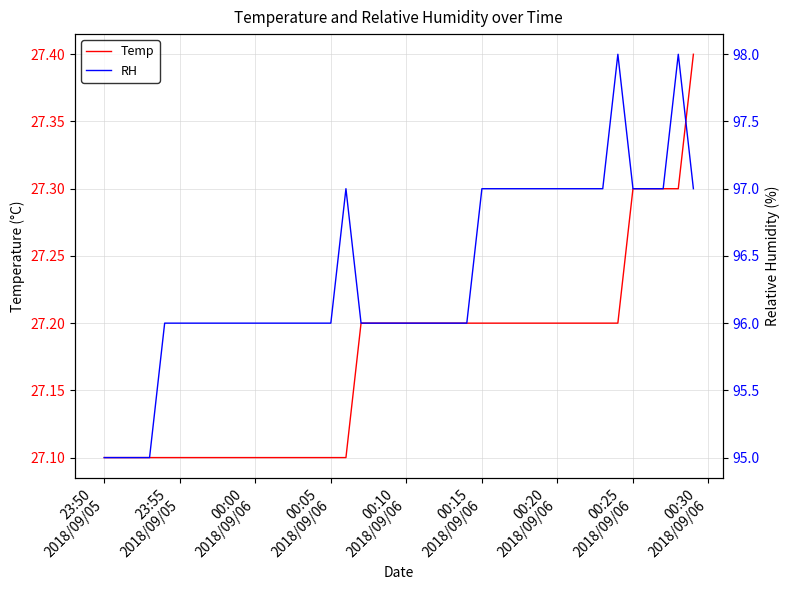

How many lines are shown in the chart?

2